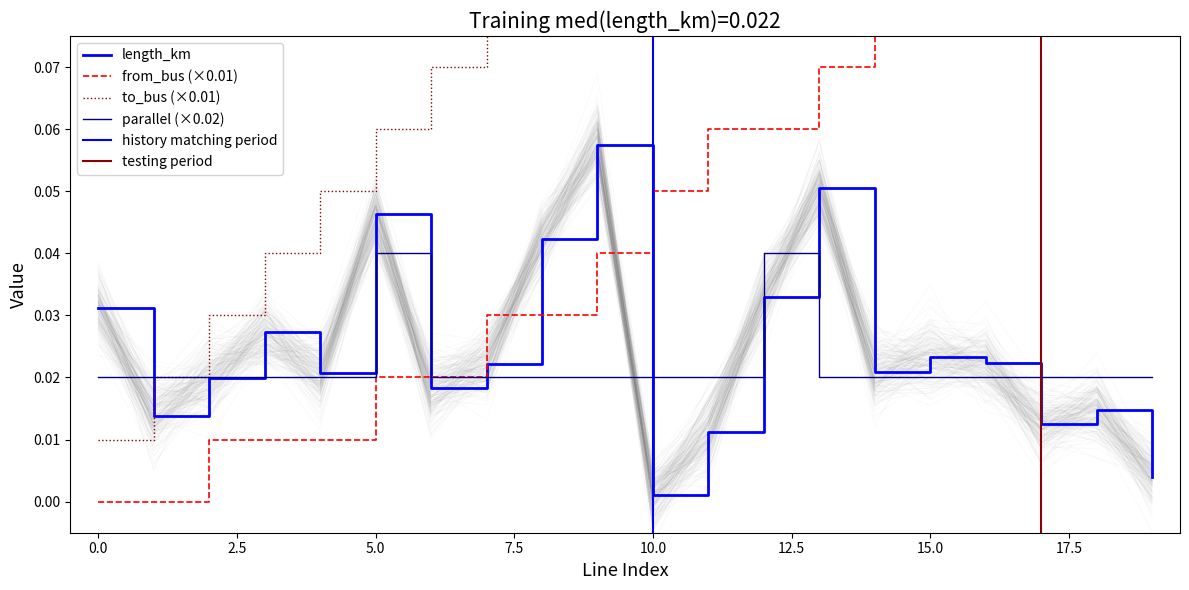

Rank the series at 6 from lowest to highest value.

length_km, from_bus, parallel, to_bus